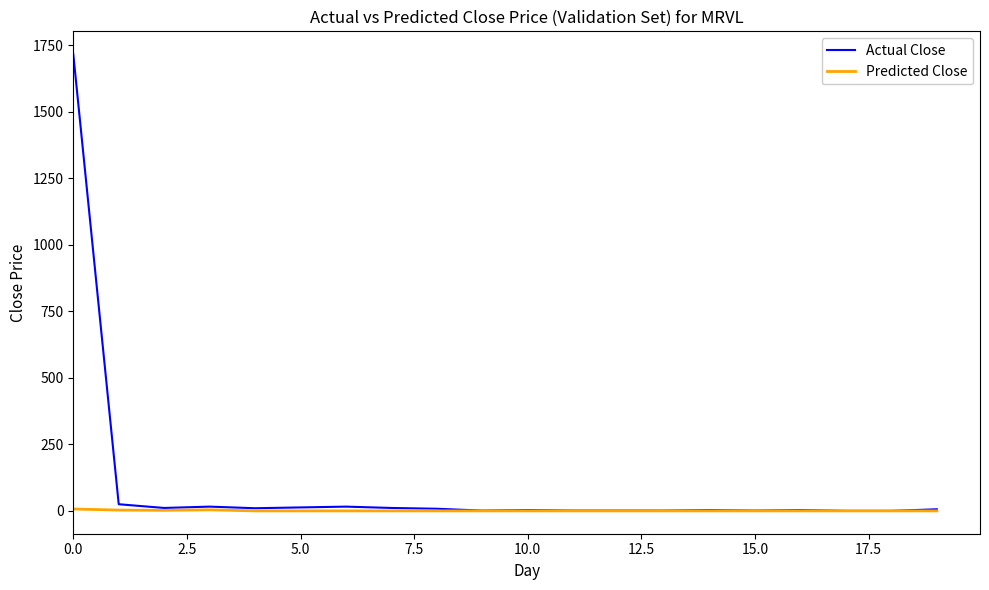

Does the chart display data point markers on the line(s)?

No